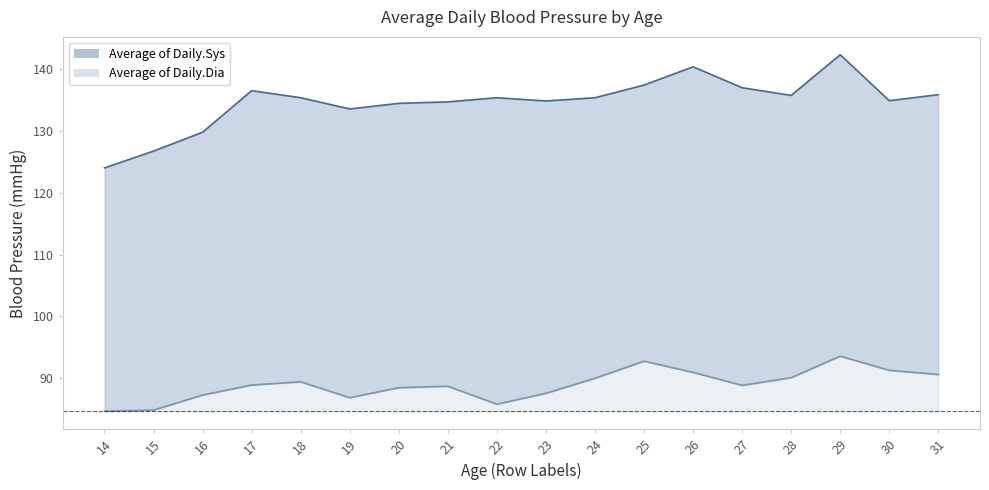

True or false: Average of Daily.Sys has a value of 135.7 at 28.

True